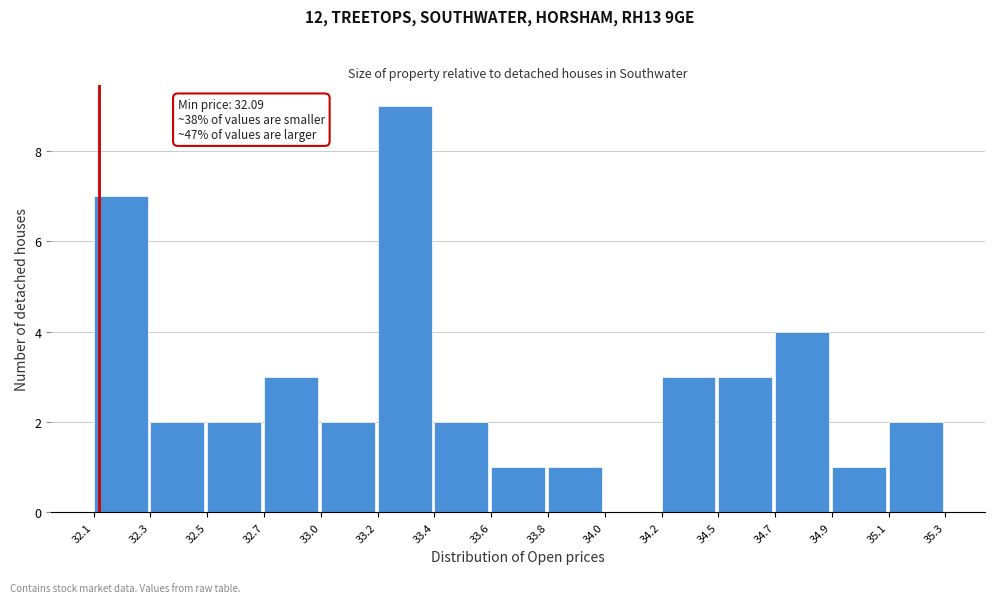

Reading left to right, what are all the values shown in this chart?

32.1=7	32.3=2	32.5=2	32.7=3	33.0=2	33.2=9	33.4=2	33.6=1	33.8=1	34.0=0	34.2=3	34.5=3	34.7=4	34.9=1	35.1=2